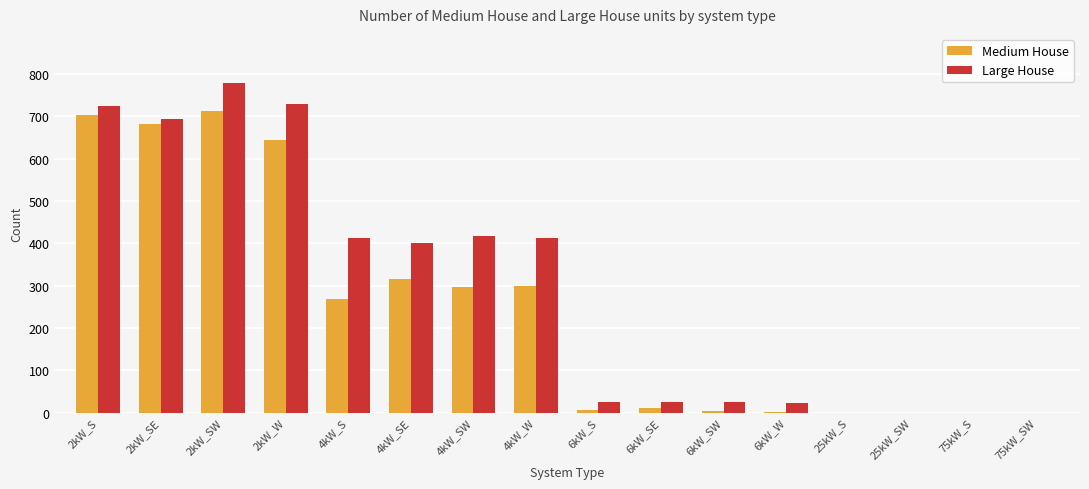

How many series are shown in this chart?

2